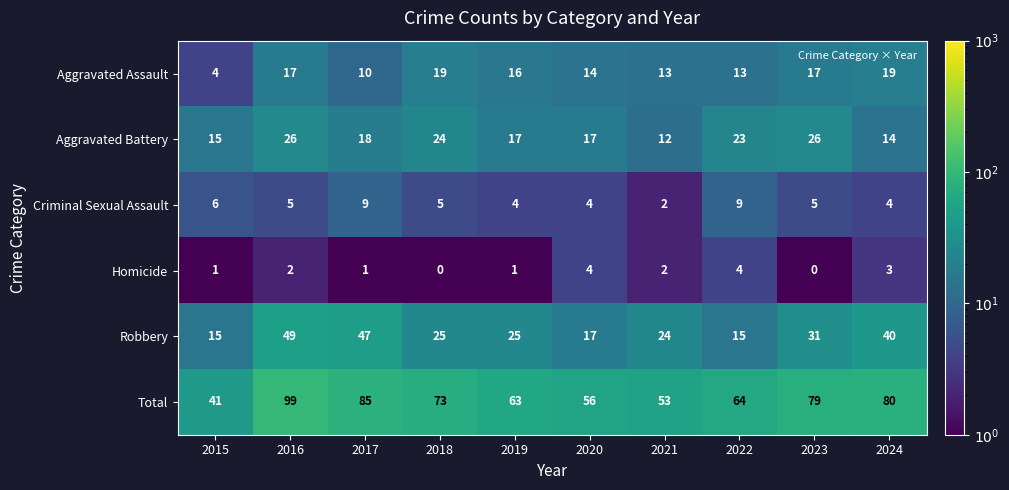

What is the greatest value displayed?

99